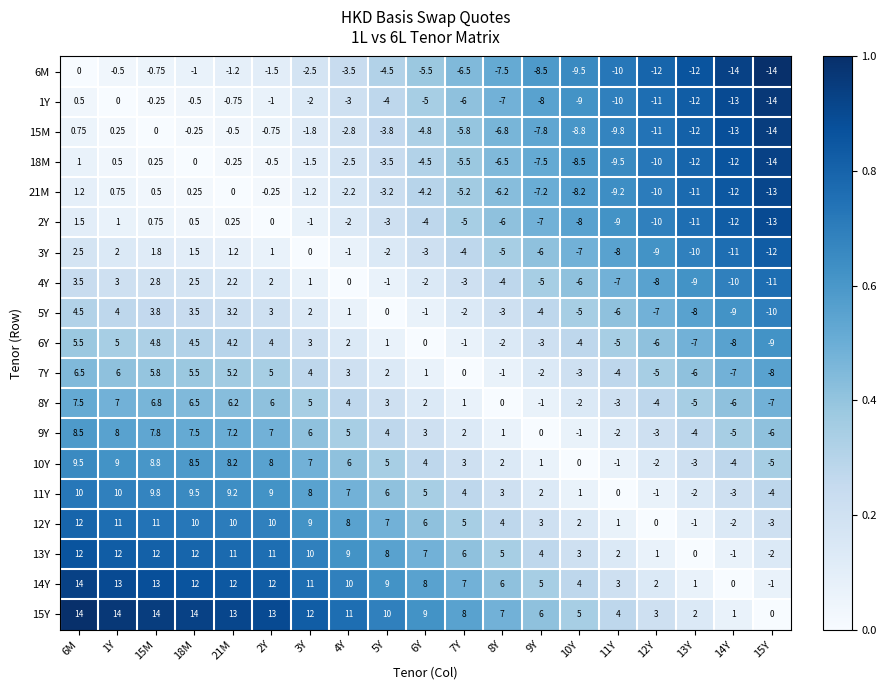

Is the value of 12Y at 6M greater than the value of 11Y at 9Y?

Yes